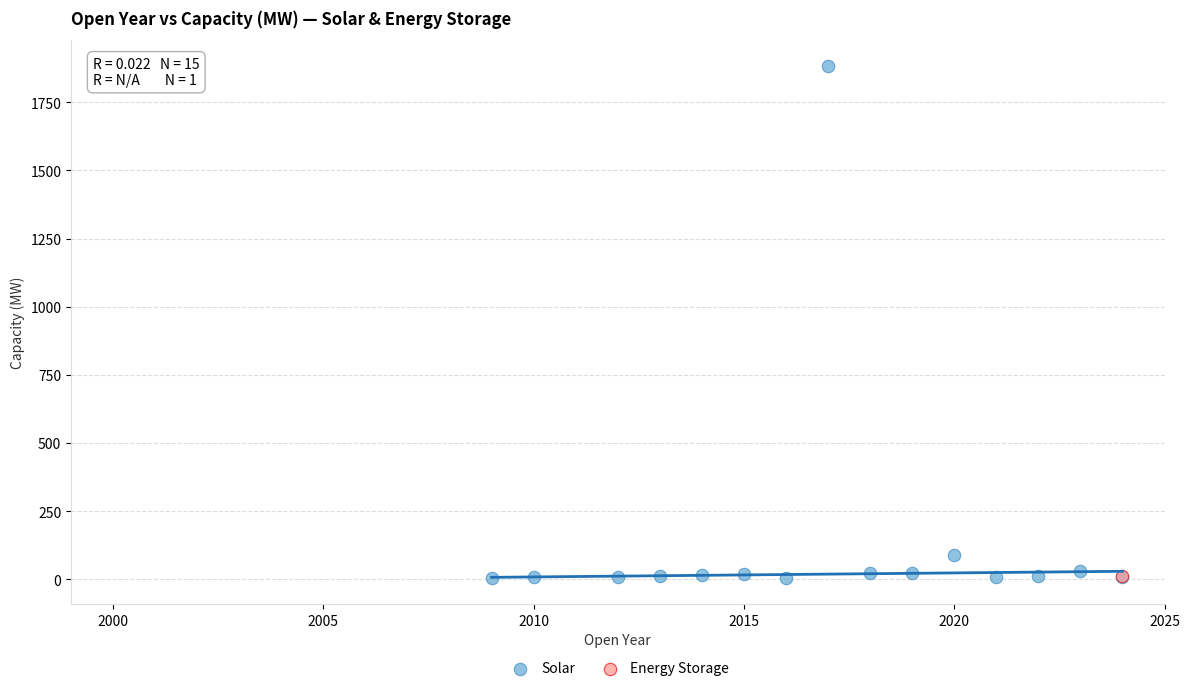

What are all the series names shown in the legend?

Solar, Energy Storage